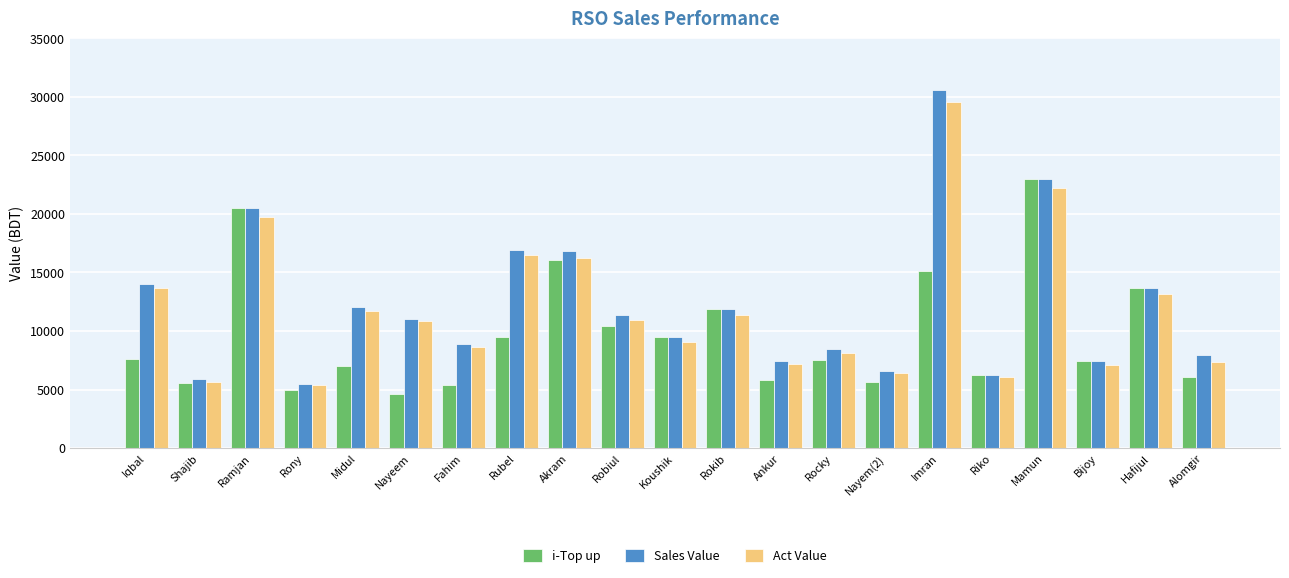

What is the maximum value shown in the chart?

30564.0